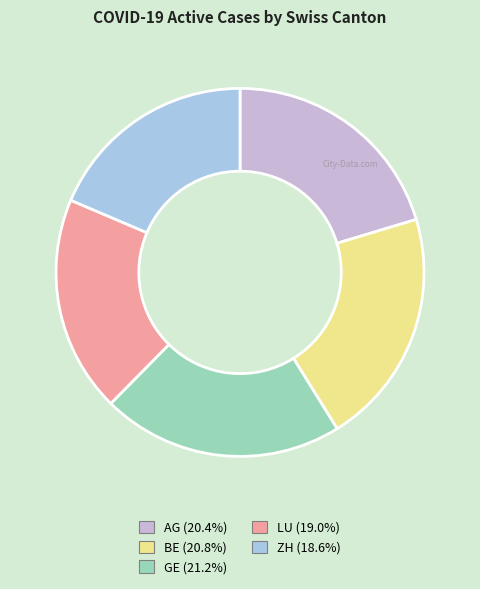

Is there a majority slice in this chart?

No